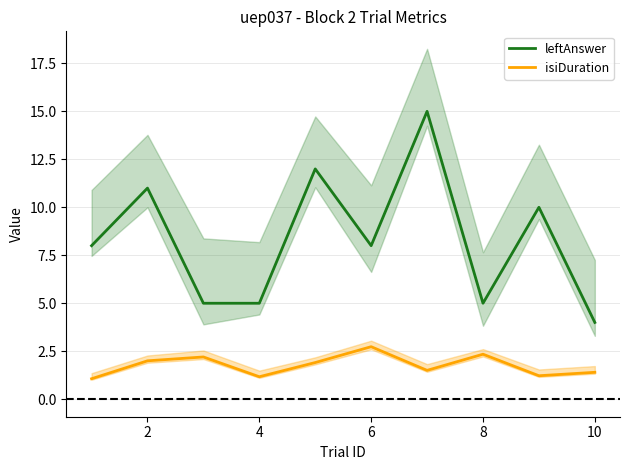

True or false: isiDuration and leftAnswer intersect in this chart.

False